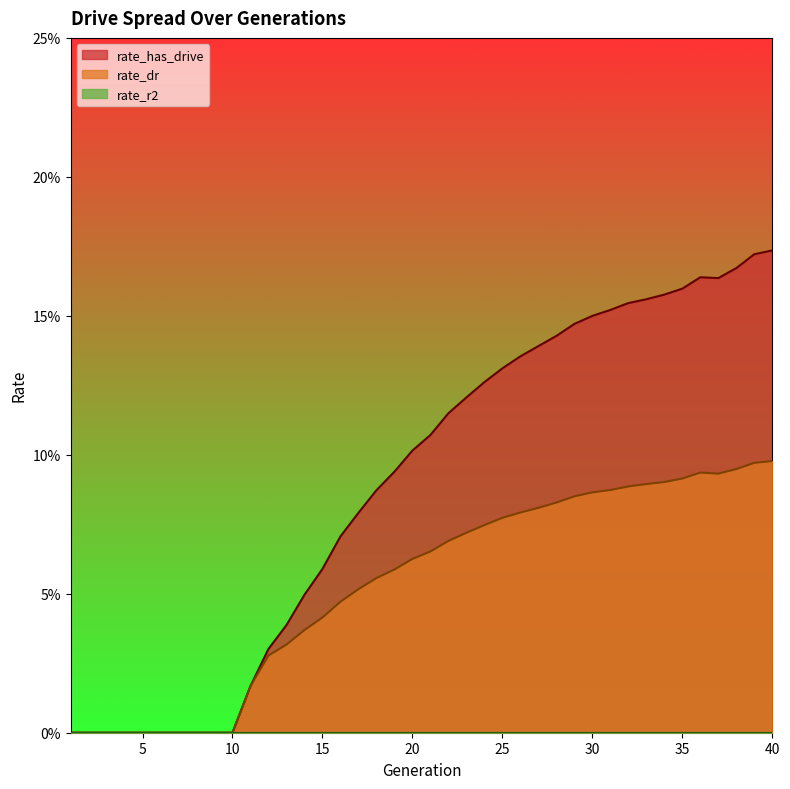

Rank the series at 9 from highest to lowest value.

rate_has_drive, rate_dr